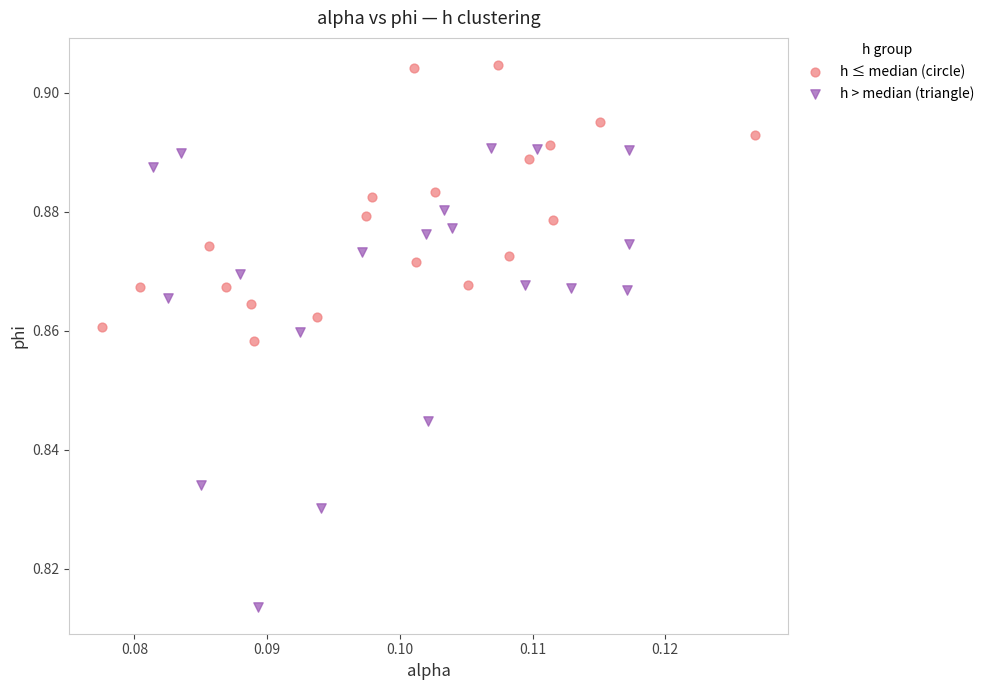

Which series has the largest Y range (max minus min)?

h > median (triangle)